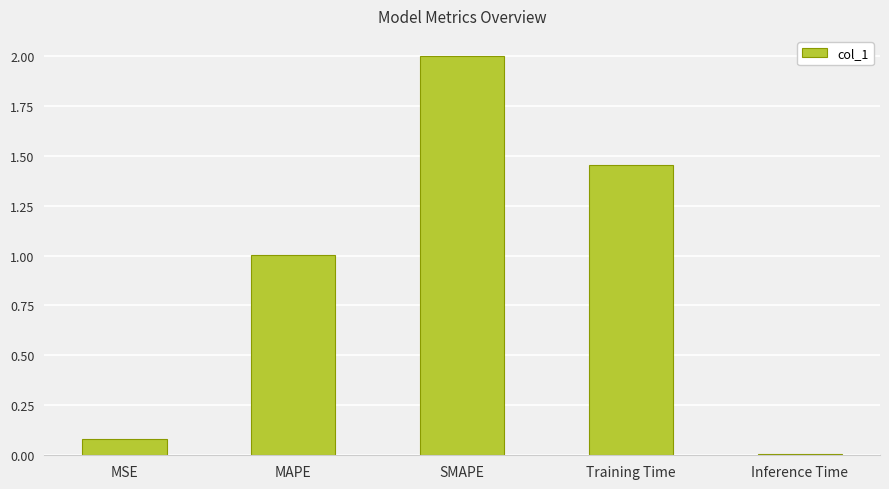

How many values exceed 1?

3